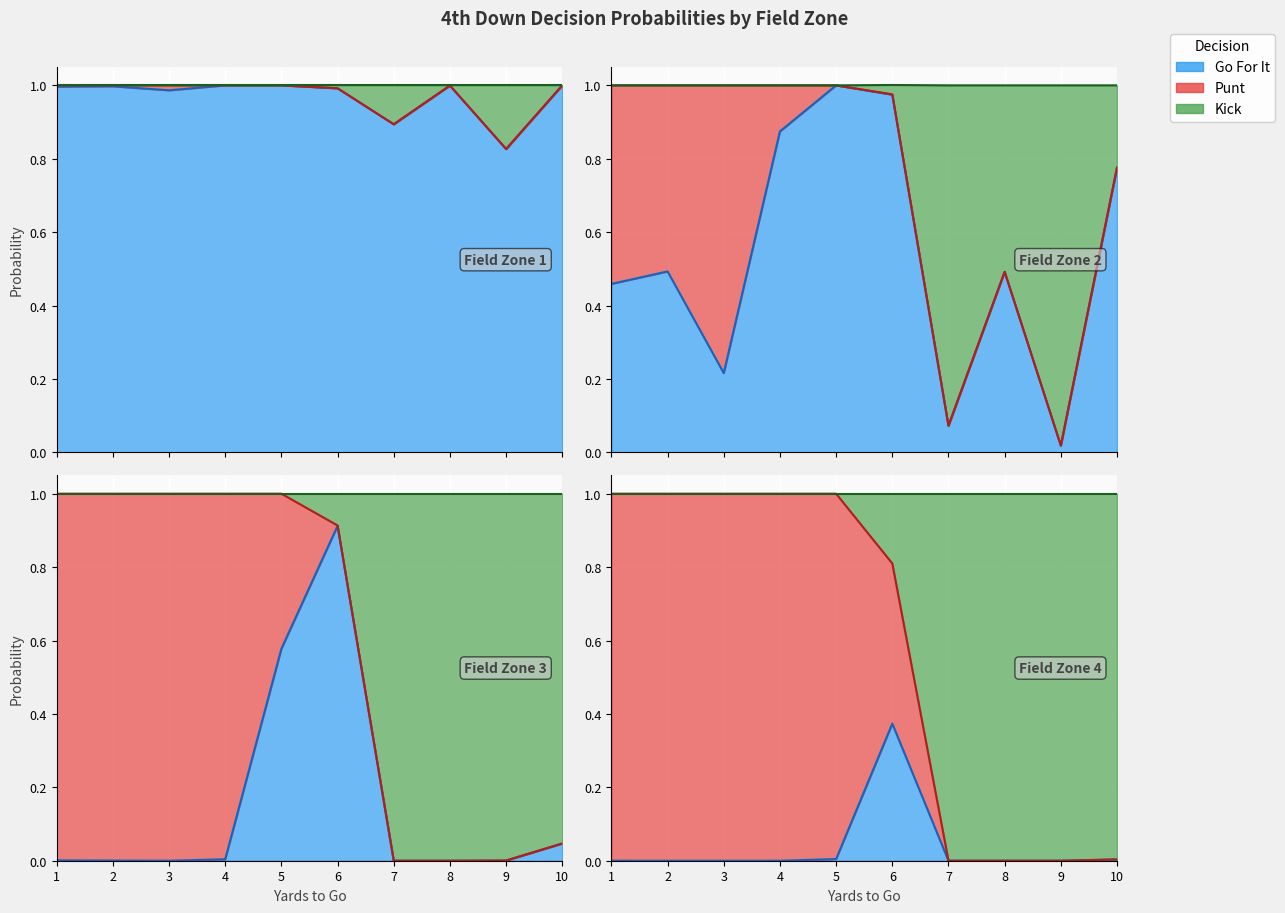

Which series has the largest total across all categories?

gofor